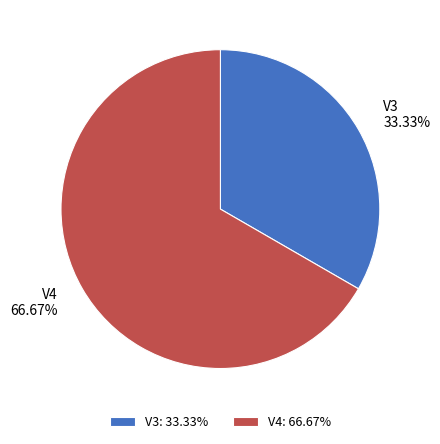

Do V4 and V3 together represent more than half of the pie?

Yes